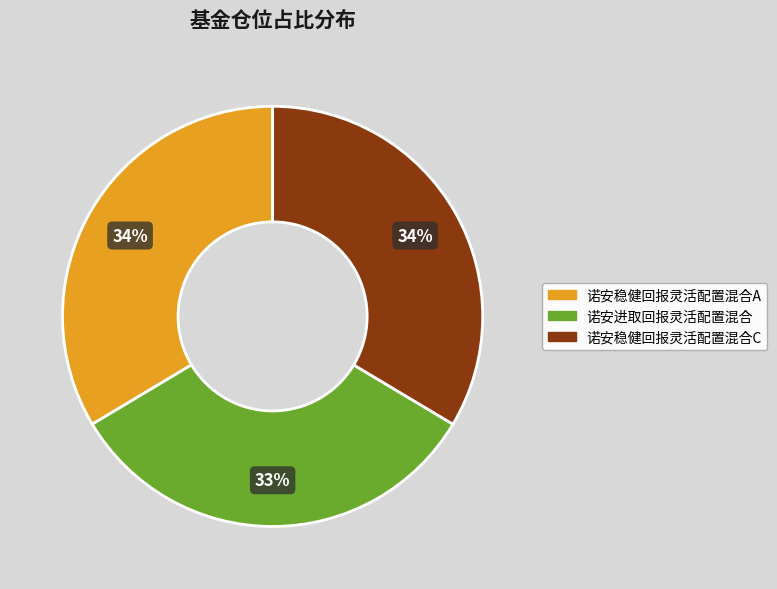

Is the sum of 诺安进取回报灵活配置混合 and 诺安稳健回报灵活配置混合C greater than half?

Yes